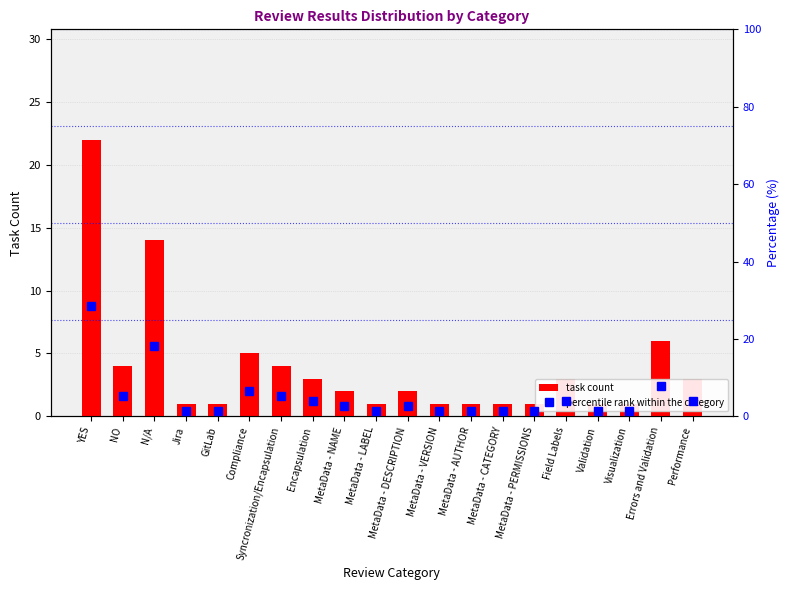

Reading left to right, transcribe all the data shown in this chart.

task count: YES=22.0	NO=4.0	N/A=14.0	Jira=1.0	GitLab=1.0	Compliance=5.0	Syncronization/Encapsulation=4.0	Encapsulation=3.0	MetaData - NAME=2.0	MetaData - LABEL=1.0	MetaData - DESCRIPTION=2.0	MetaData - VERSION=1.0	MetaData - AUTHOR=1.0	MetaData - CATEGORY=1.0	MetaData - PERMISSIONS=1.0	Field Labels=3.0	Validation=1.0	Visualization=1.0	Errors and Validation=6.0	Performance=3.0
percentile rank within the category: YES=28.6	NO=5.2	N/A=18.2	Jira=1.3	GitLab=1.3	Compliance=6.5	Syncronization/Encapsulation=5.2	Encapsulation=3.9	MetaData - NAME=2.6	MetaData - LABEL=1.3	MetaData - DESCRIPTION=2.6	MetaData - VERSION=1.3	MetaData - AUTHOR=1.3	MetaData - CATEGORY=1.3	MetaData - PERMISSIONS=1.3	Field Labels=3.9	Validation=1.3	Visualization=1.3	Errors and Validation=7.8	Performance=3.9